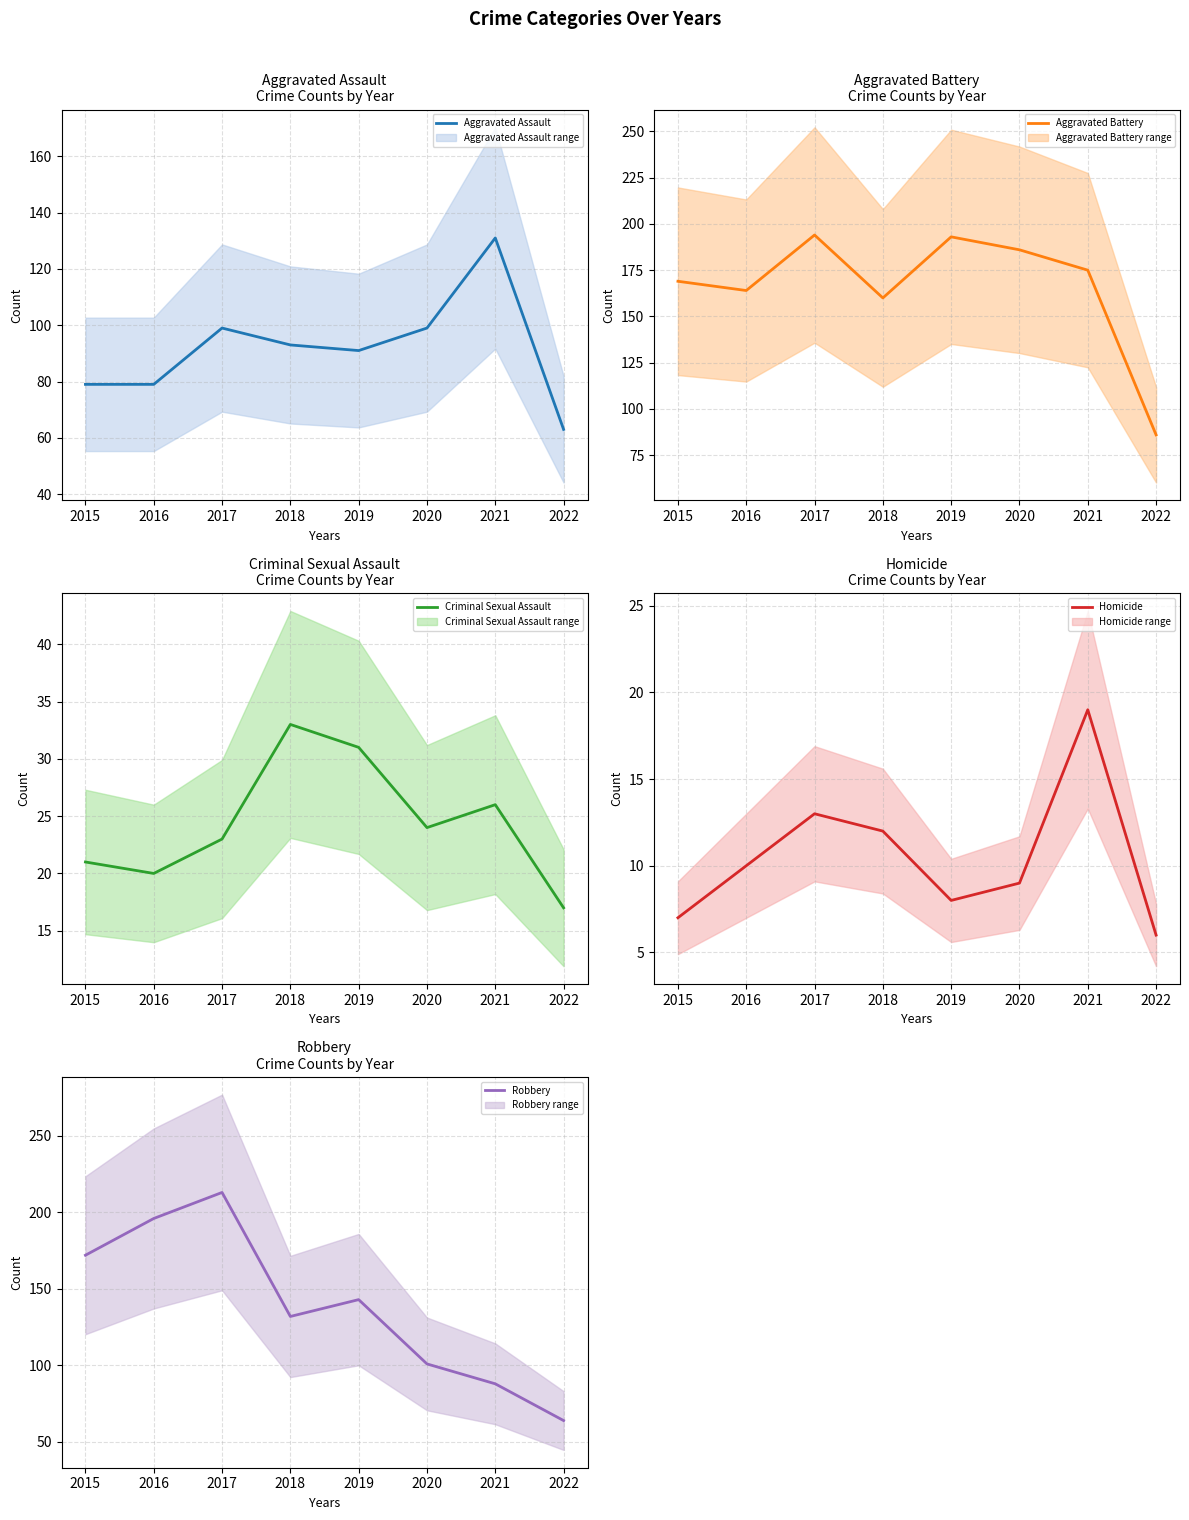

The value of Aggravated Assault at 2015 is 79. True or false?

True